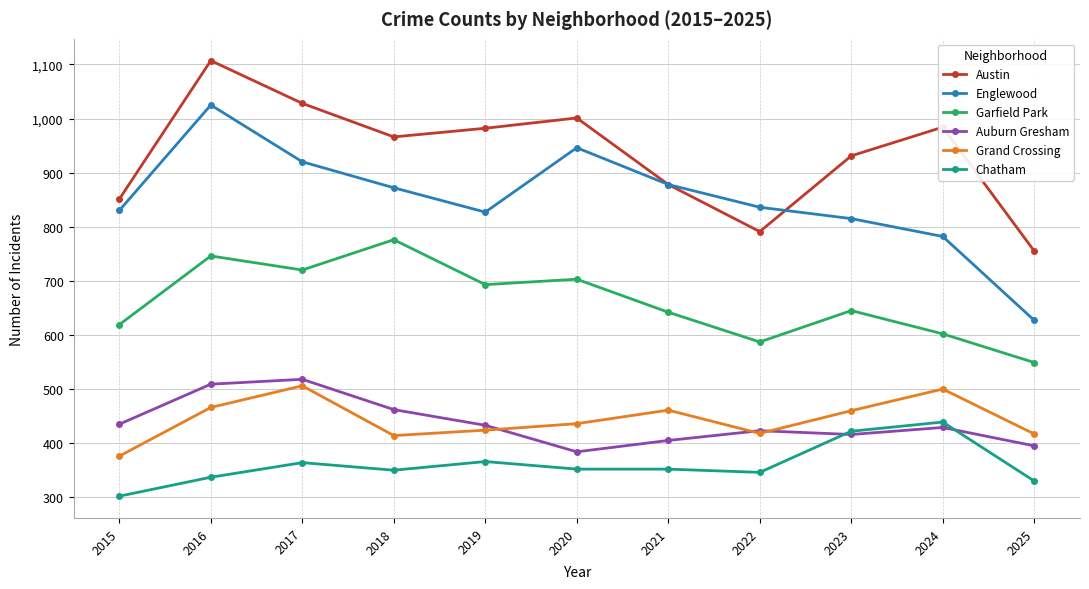

How many series are shown in this chart?

6